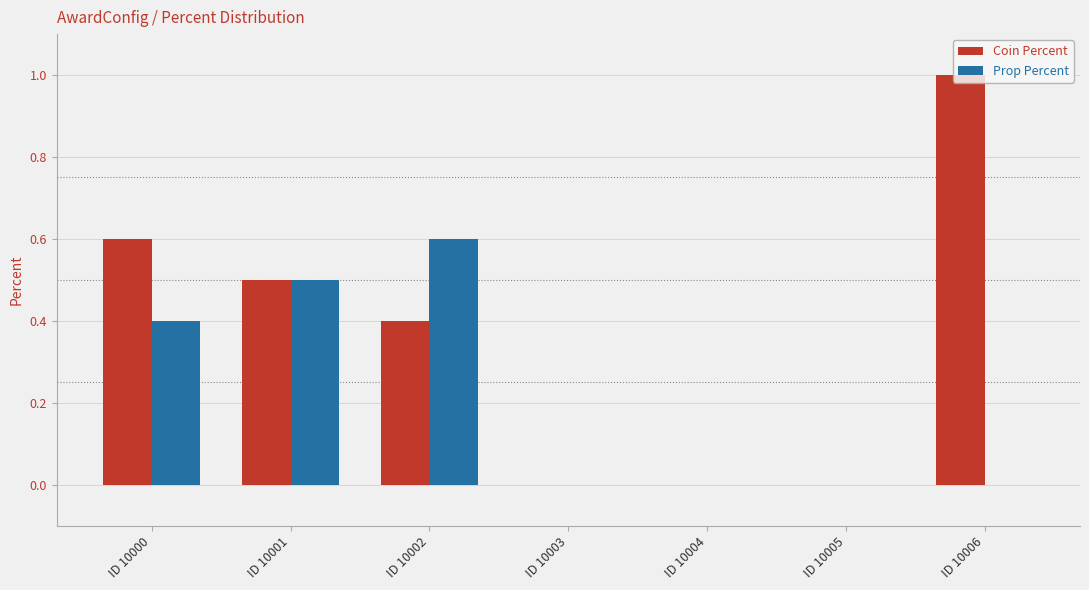

What is the highest value of the Prop Percent series?

0.6